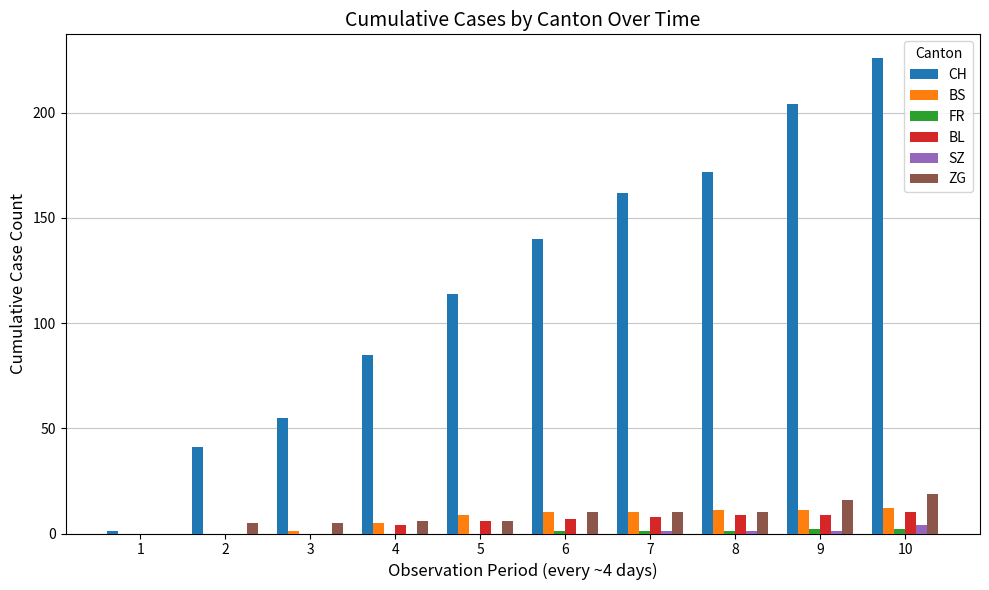

What is the maximum value shown in the chart?

226